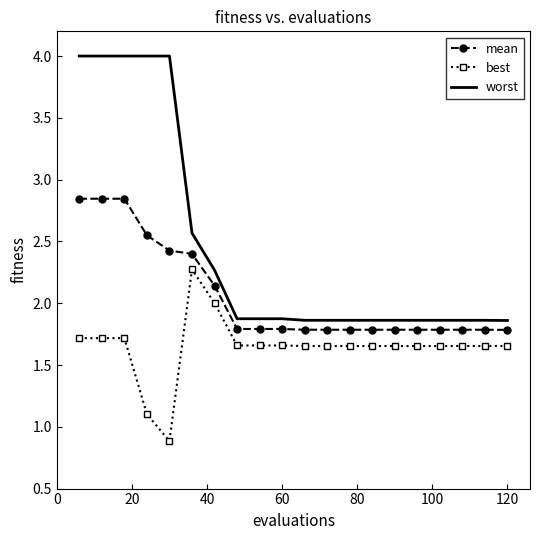

Which series has the largest total across all categories?

worst